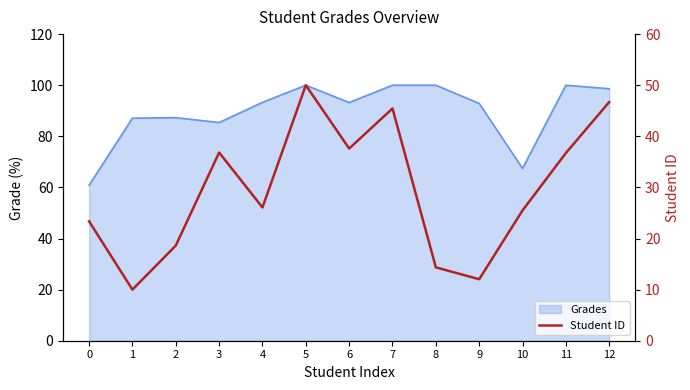

Where is the data nearest to the value 30?

4